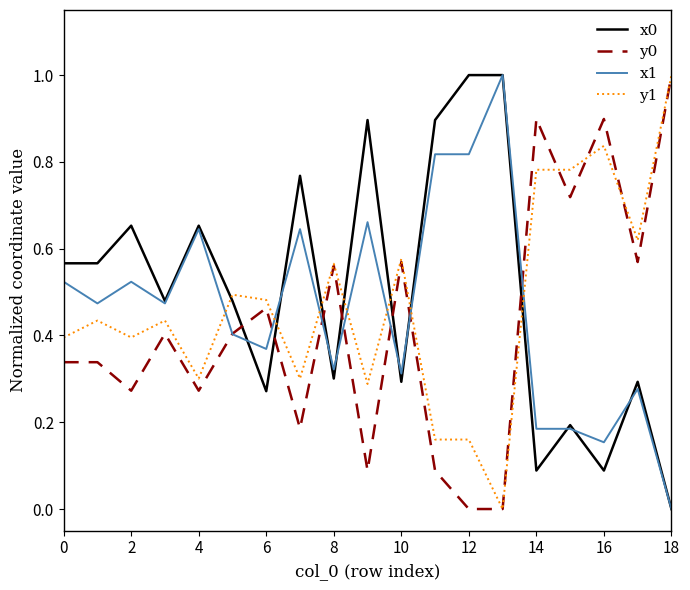

True or false: x0 and y0 cross at least once.

True